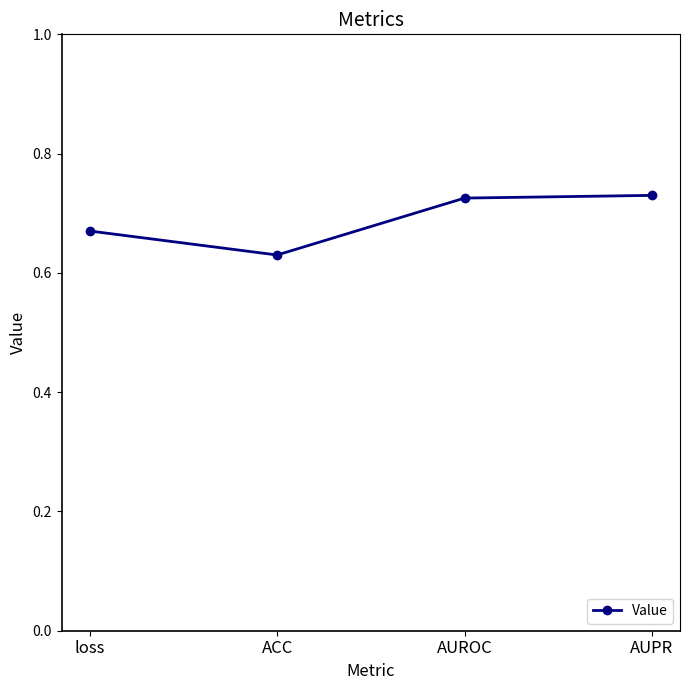

What position from the left is AUROC?

3